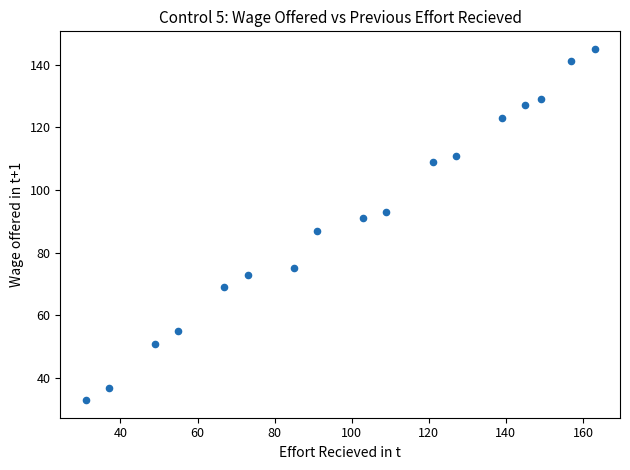

What is the range of X values (max minus min)?

132